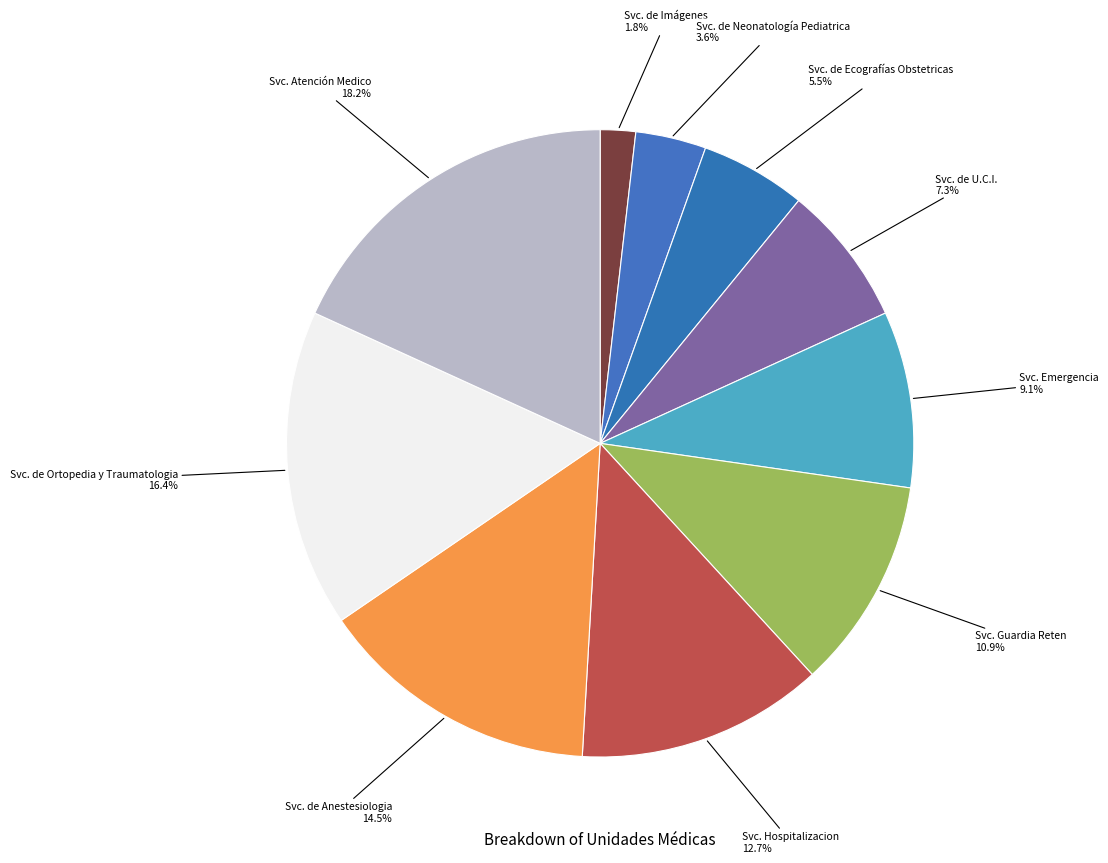

How many slices are in this pie chart?

10